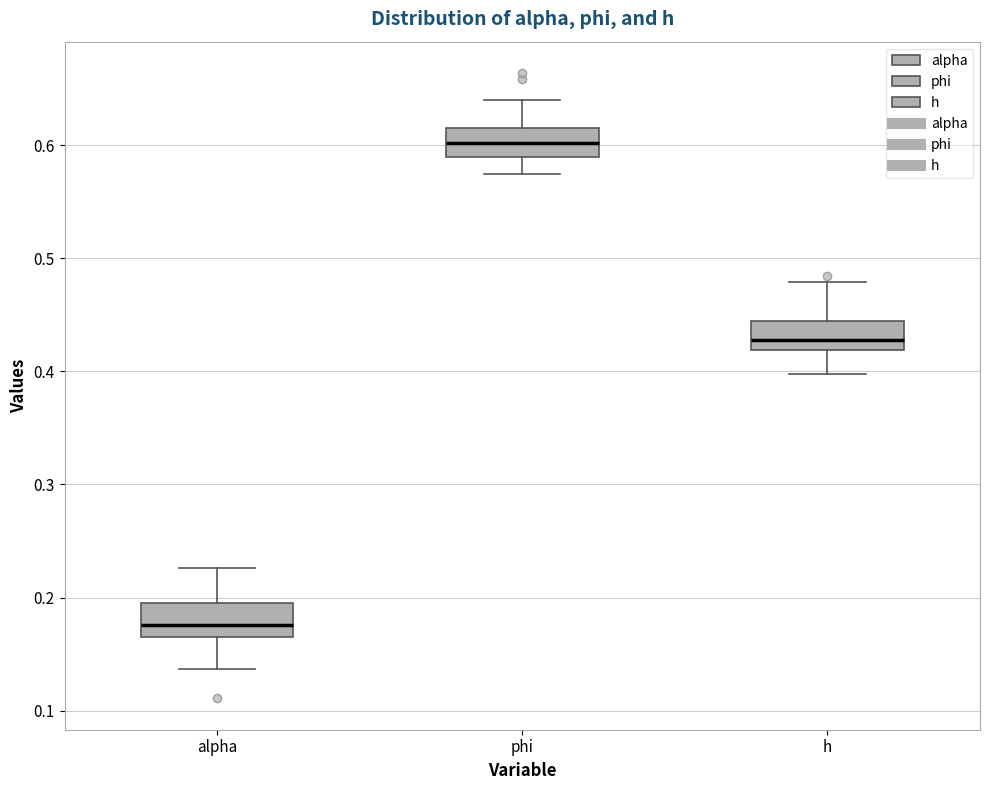

Reading left to right, read every box against the y-axis: the position of its median line, the range the box covers, and the ends of its whiskers. The values are not printed on the chart, so give them approximately, as read against the axis.

alpha: median 0.18, box 0.17 to 0.19, whiskers 0.14 to 0.23
phi: median 0.60, box 0.59 to 0.61, whiskers 0.57 to 0.64
h: median 0.43, box 0.42 to 0.44, whiskers 0.40 to 0.48